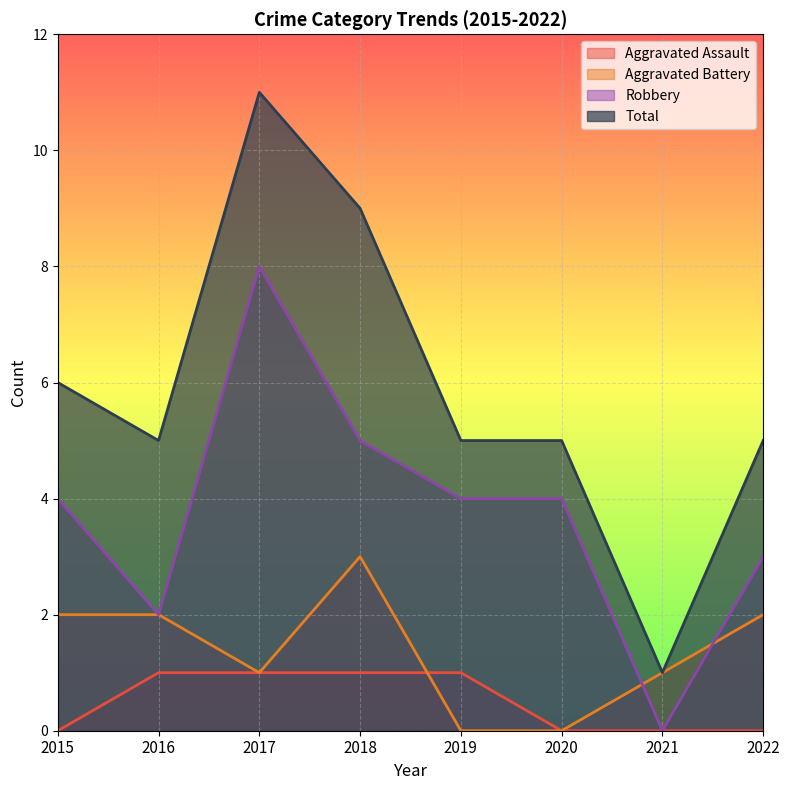

At how many categories does at least one series exceed 0?

8